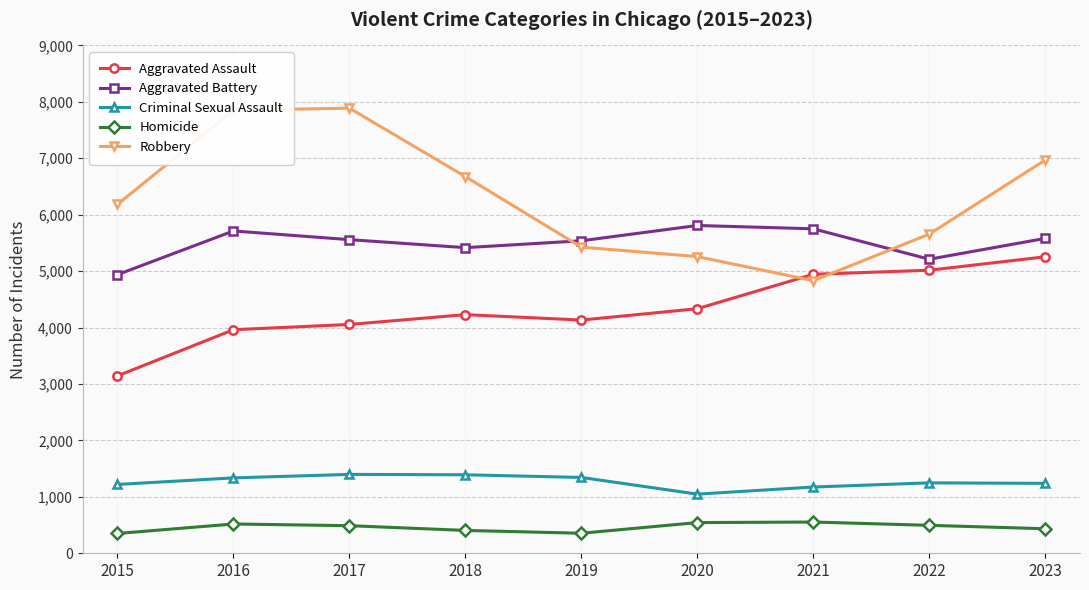

What is the total value across all series at 2023?

19477